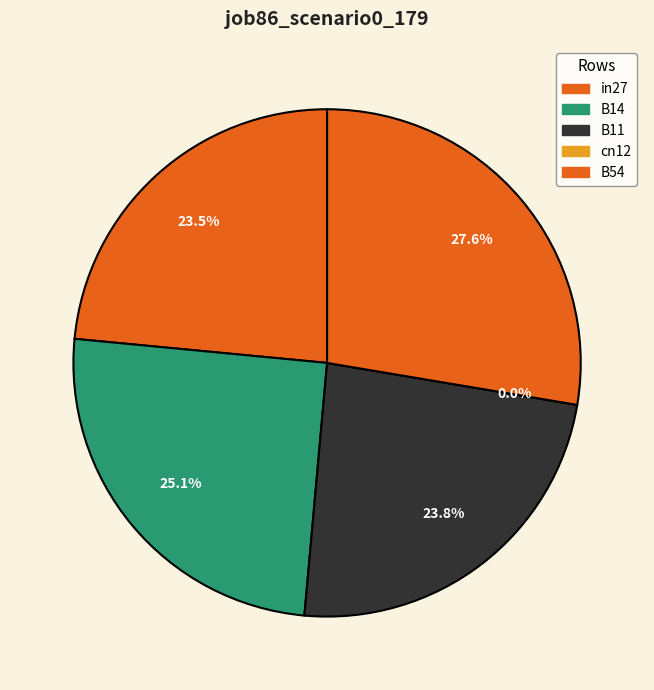

Does B14 account for over 50% of the chart?

No